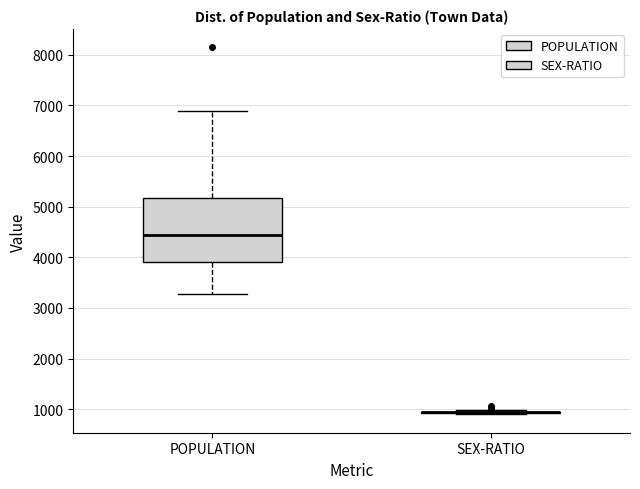

Which box is the tallest, from its lower edge to its upper edge?

POPULATION